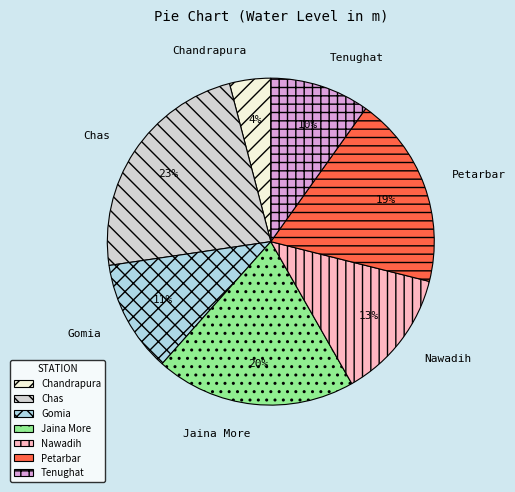

Do Chas and Nawadih together represent more than half of the pie?

No